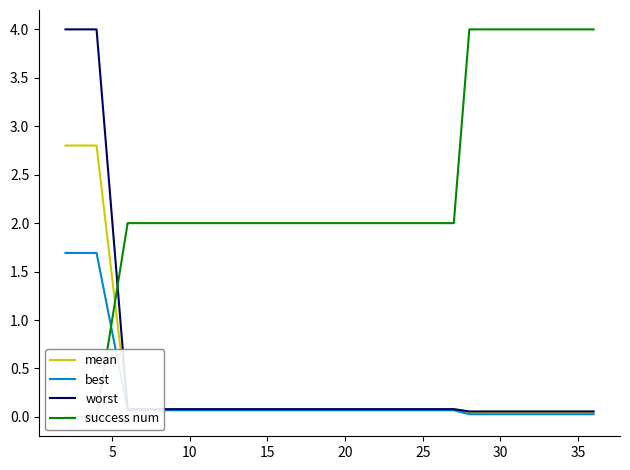

Where do success num and best first cross each other?

5 and 10